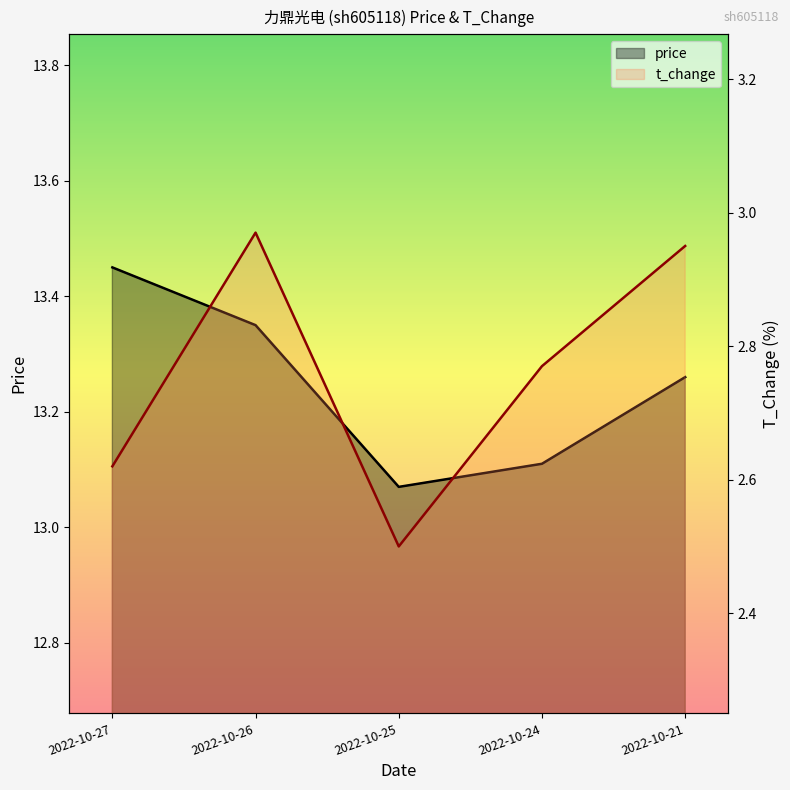

Count the number of categories in the chart.

5